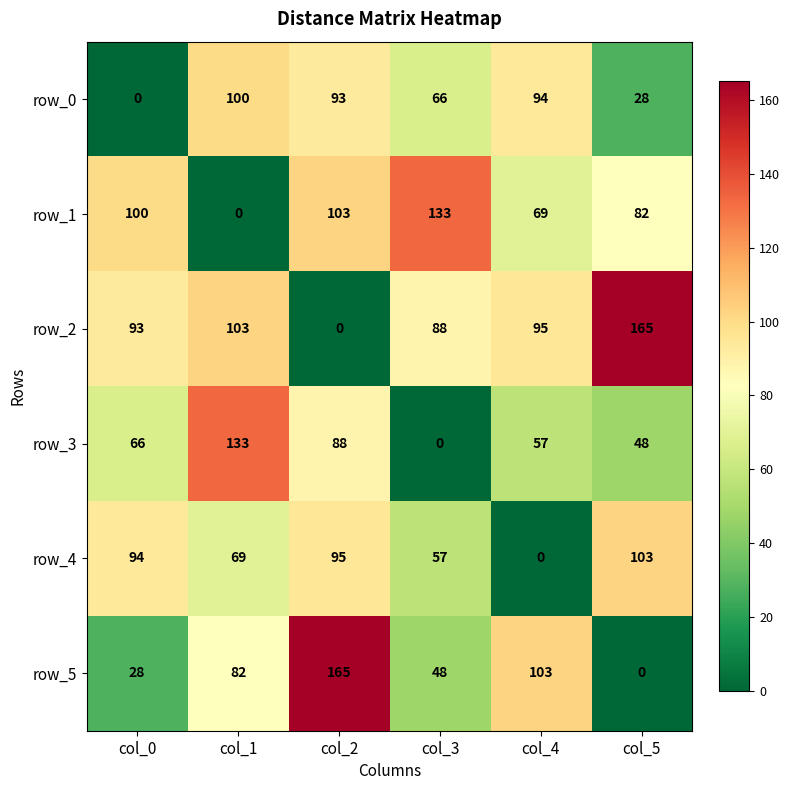

What is the spread (max minus min) of values at col_0?

100